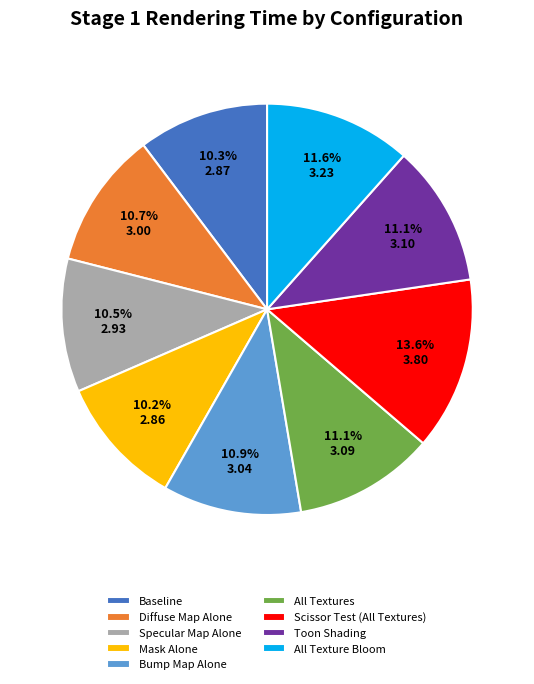

The Diffuse Map Alone slice represents 11% of the pie. True or false?

True